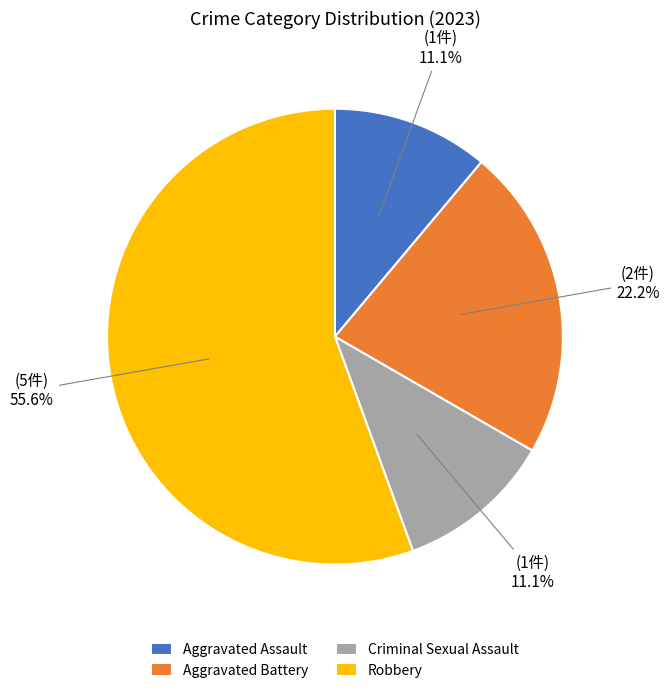

Is the sum of Robbery and Aggravated Battery greater than half?

Yes